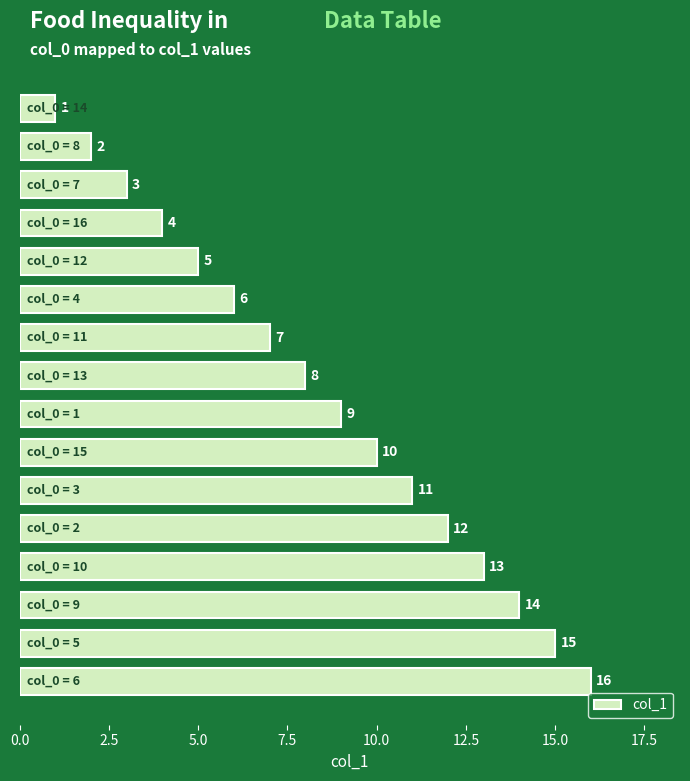

What is the maximum value shown in the chart?

16